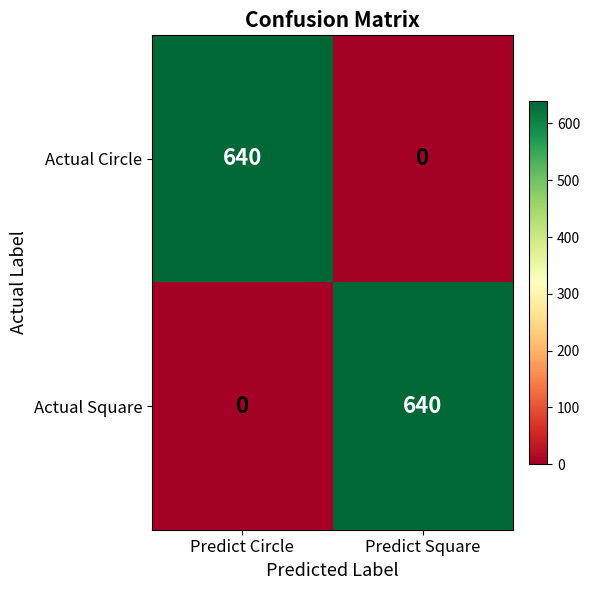

What is the total value across all series at Predict Square?

640